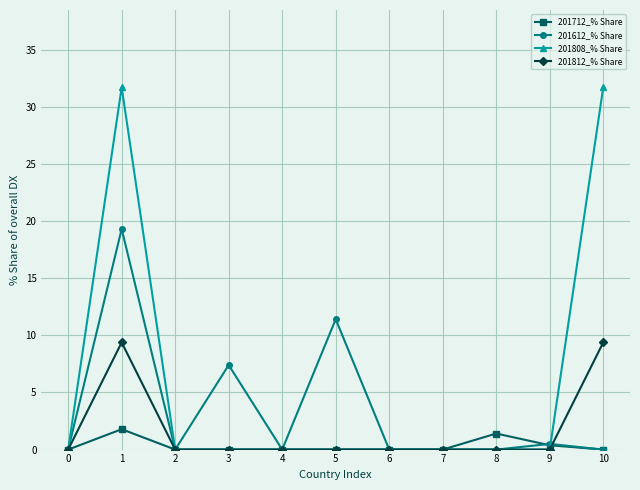

How many lines are shown in the chart?

4